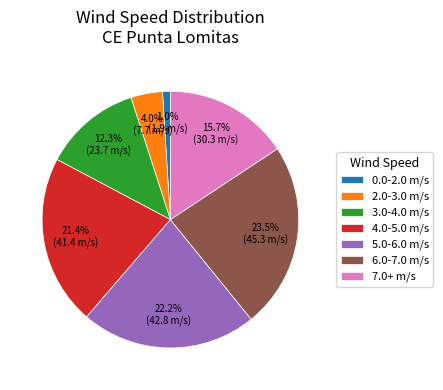

What is the largest slice in the pie chart?

6.0-7.0 m/s